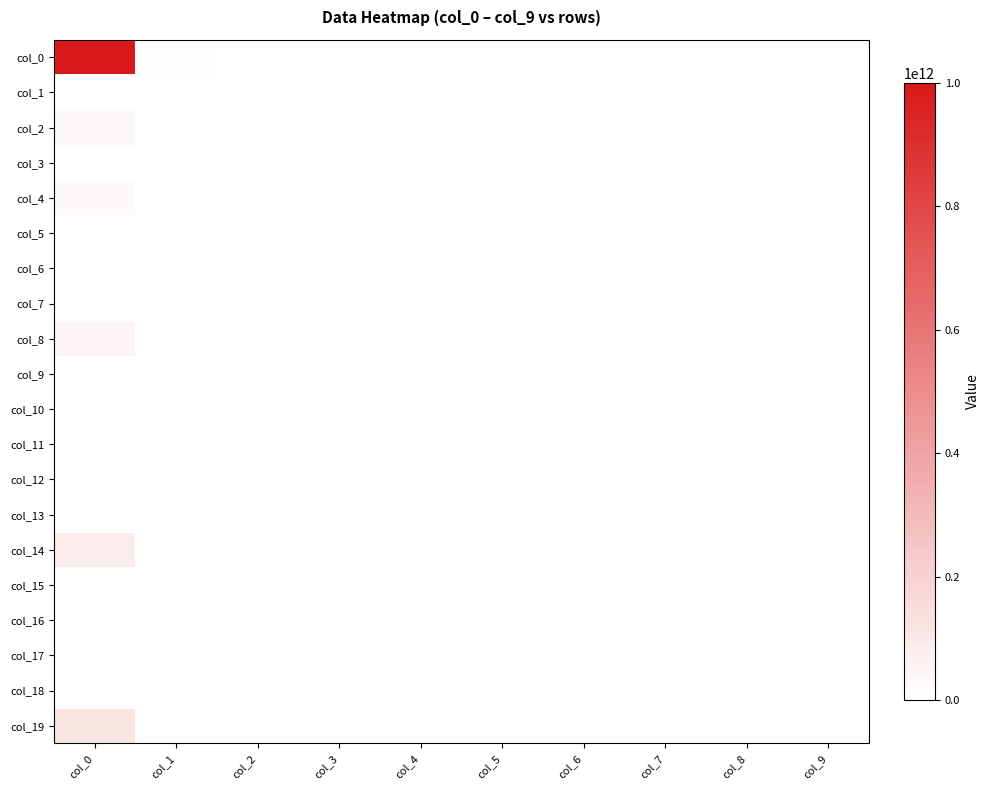

Which has a higher value, col_1 or col_2?

col_1